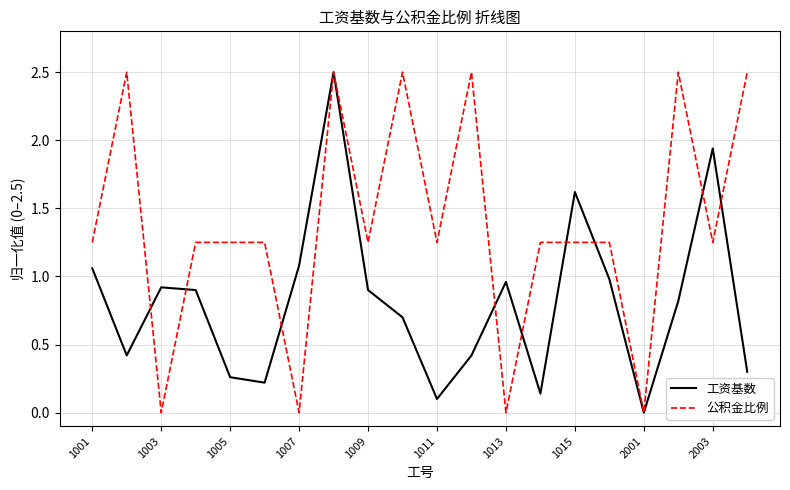

Which series has the largest total across all categories?

公积金比例